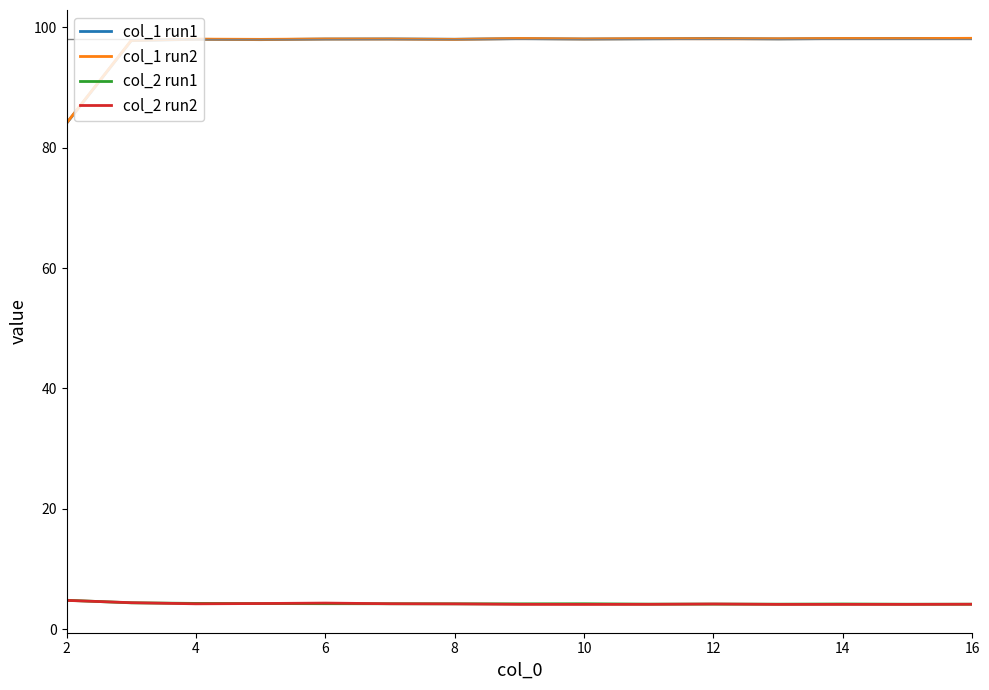

Which series has the largest range (max minus min)?

col_1 run1